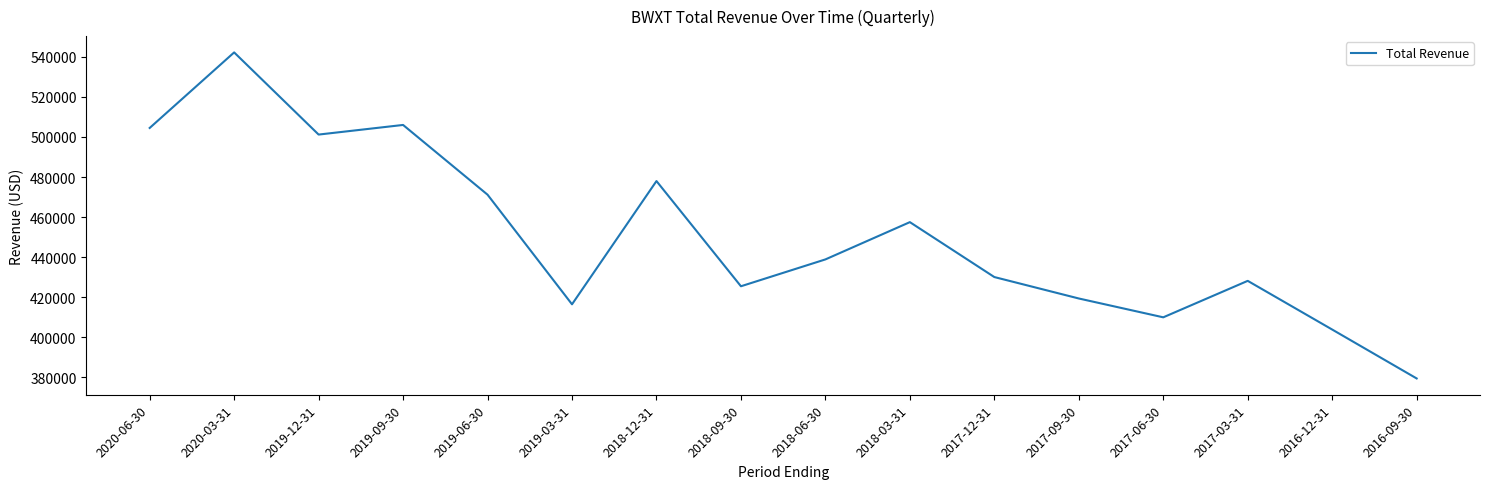

The value at 2017-09-30 is 419400. True or false?

True